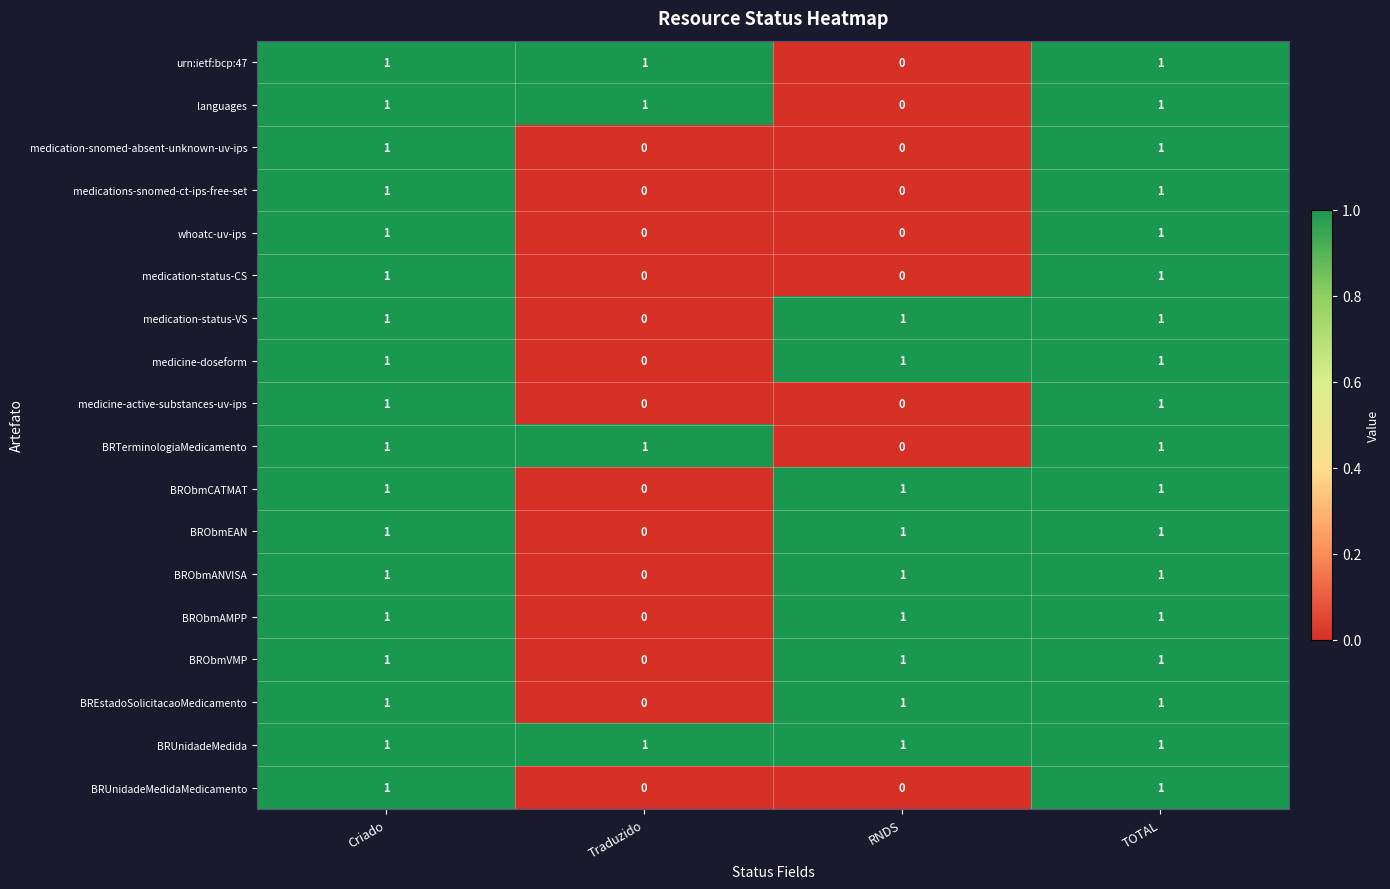

True or false: languages has a value of -1 at RNDS.

False